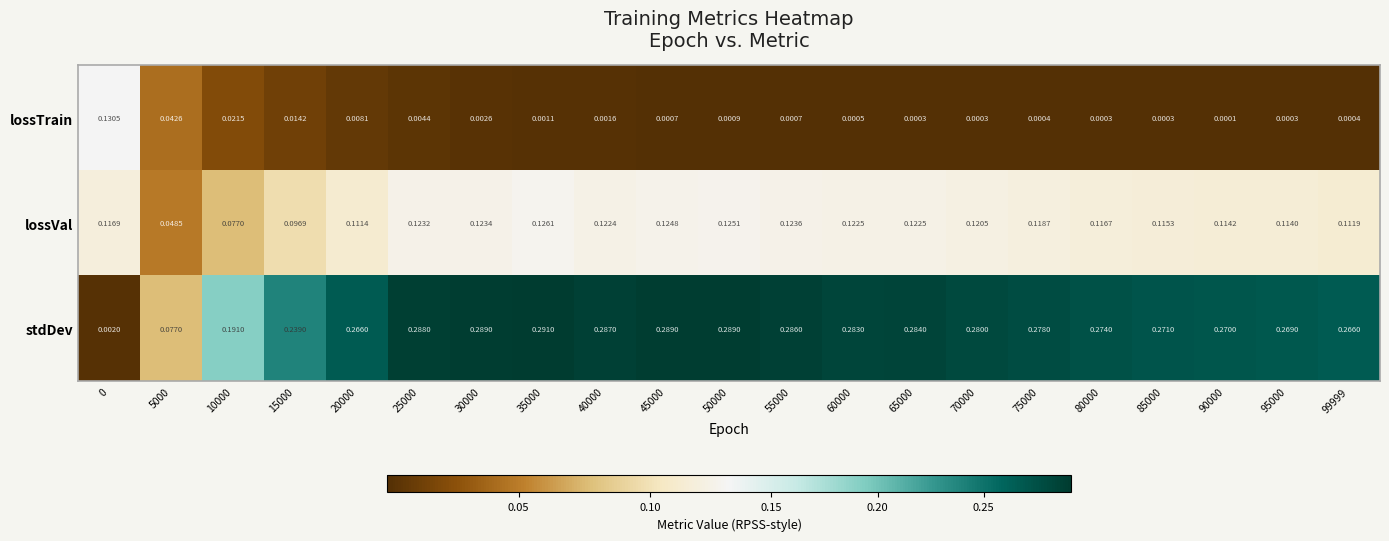

Which series has the largest total across all categories?

stdDev